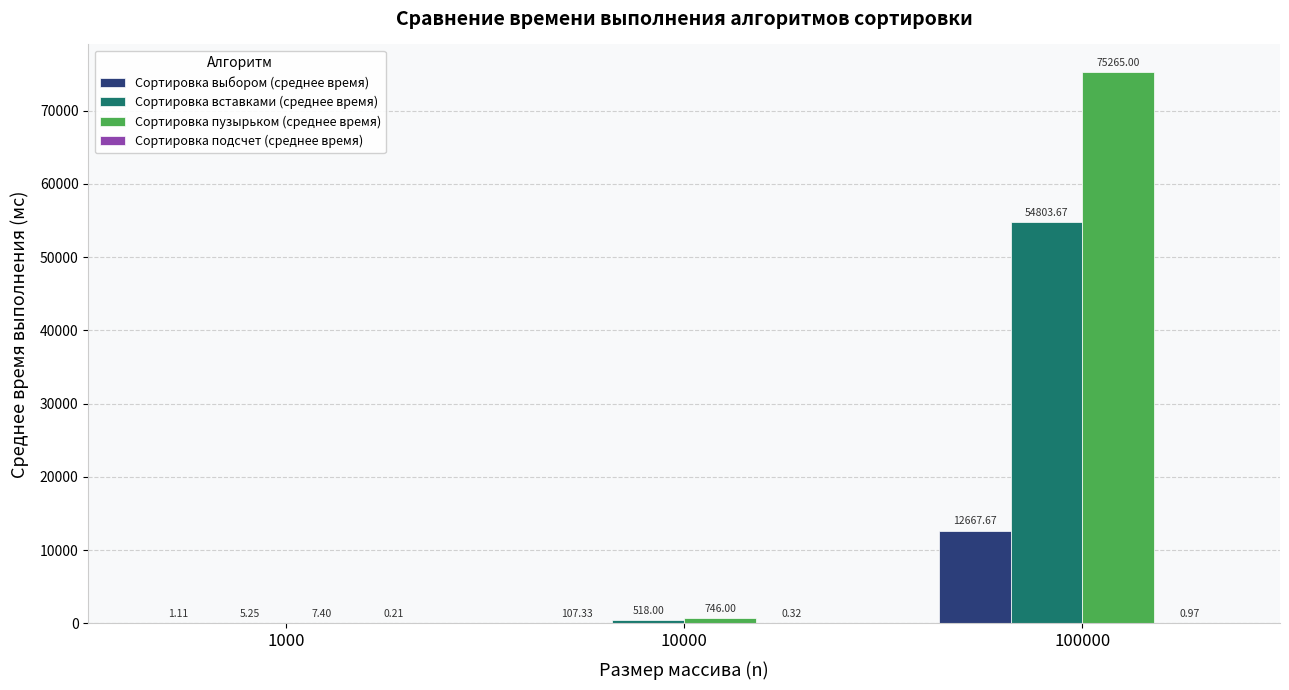

Which series changed the most between 1000 and 10000?

Сортировка пузырьком (среднее время)